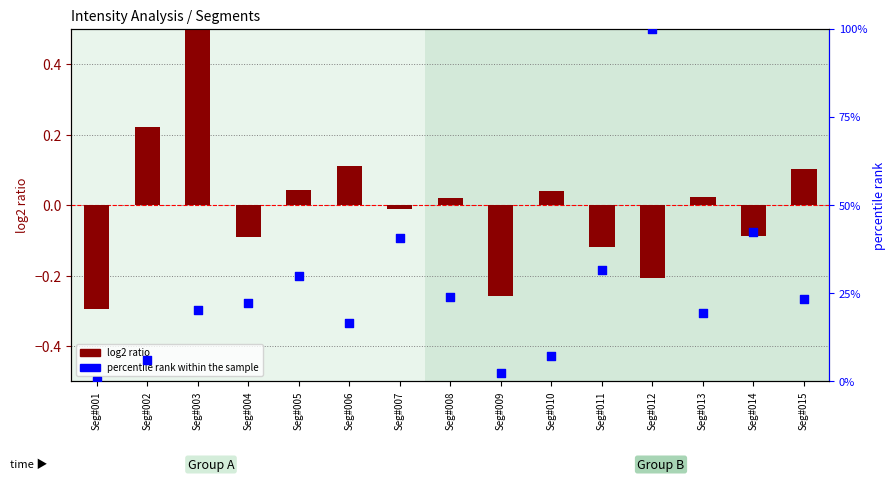

Which series has the largest Y range (max minus min)?

percentile rank within the sample